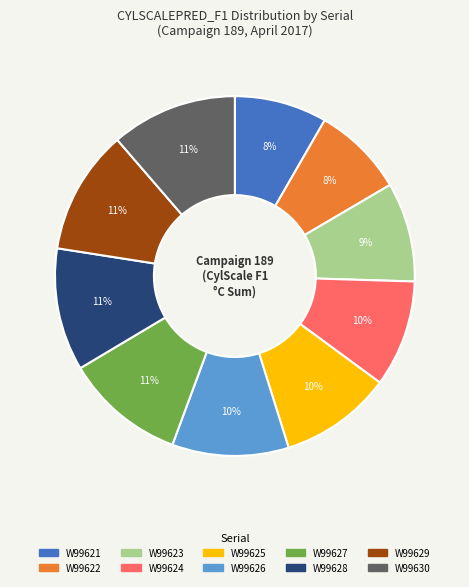

Is there any slice that represents more than half of the pie?

No